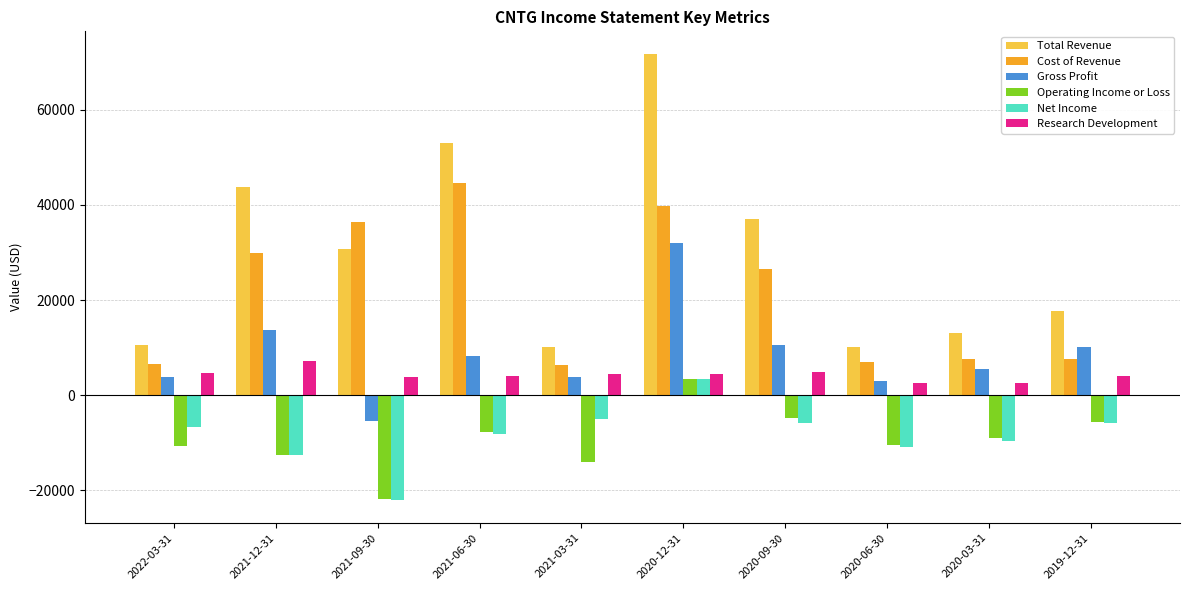

What is the difference between the second highest and second lowest values in the Cost of Revenue series?

33100